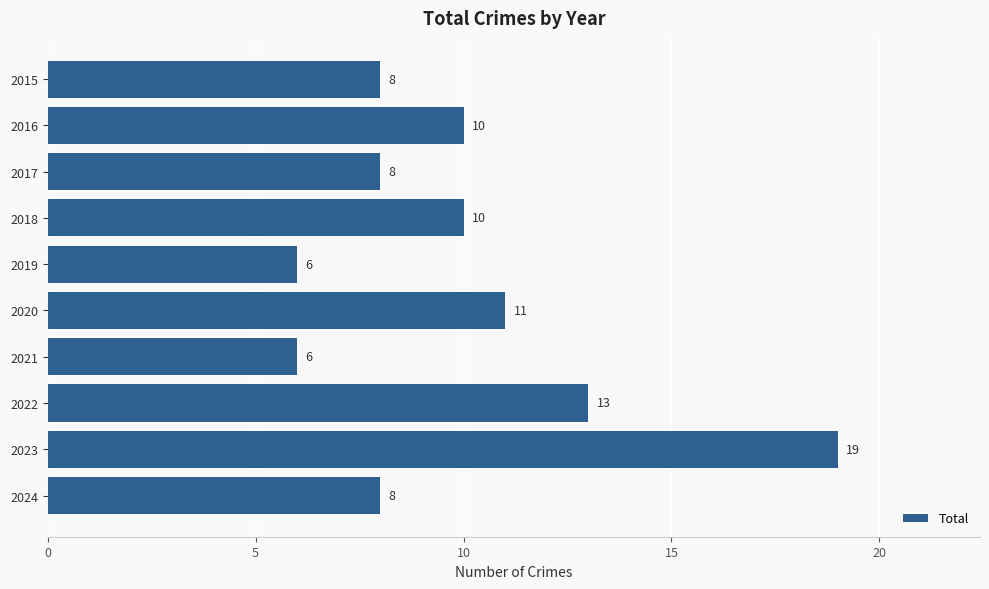

What is the greatest value displayed?

19